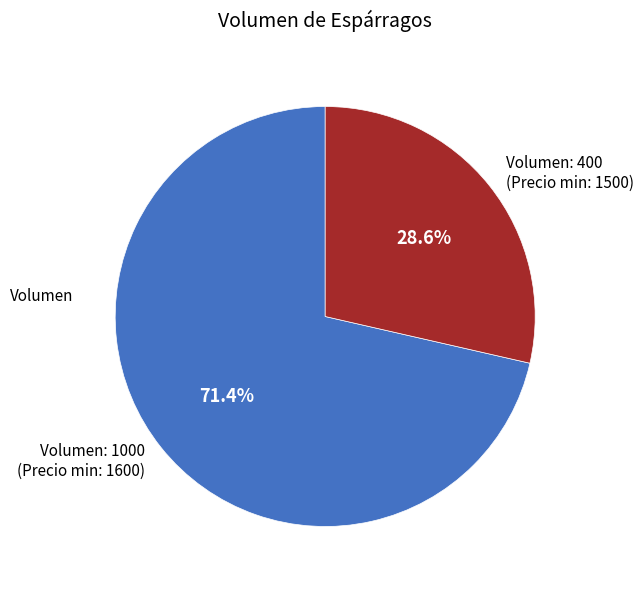

What portion of the pie excludes Volumen: 1000 (Precio min: 1600)?

28.6%